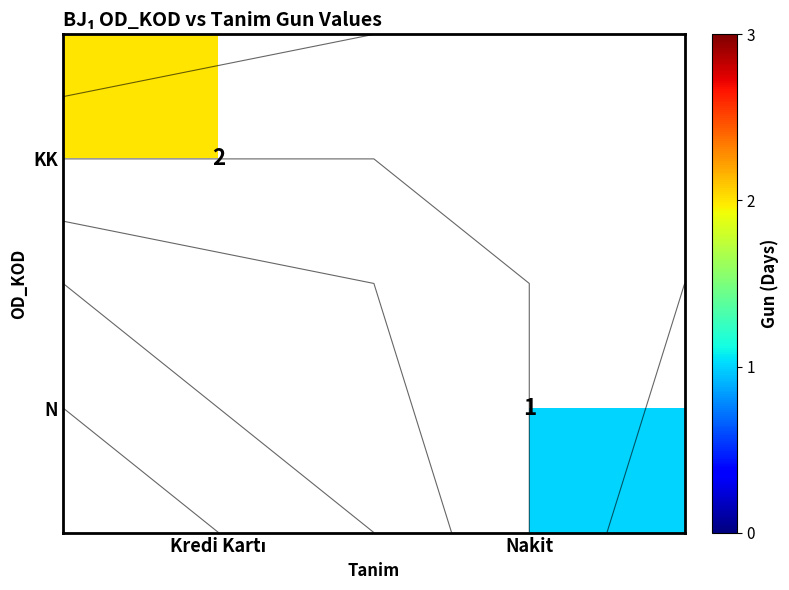

Between Nakit and Kredi Kartı, which is larger?

Kredi Kartı